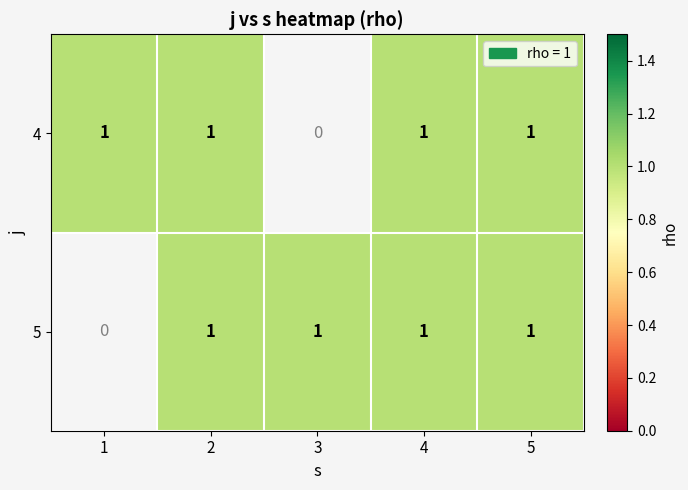

Is the value of 2 at 2 greater than the value of 5 at 2?

No